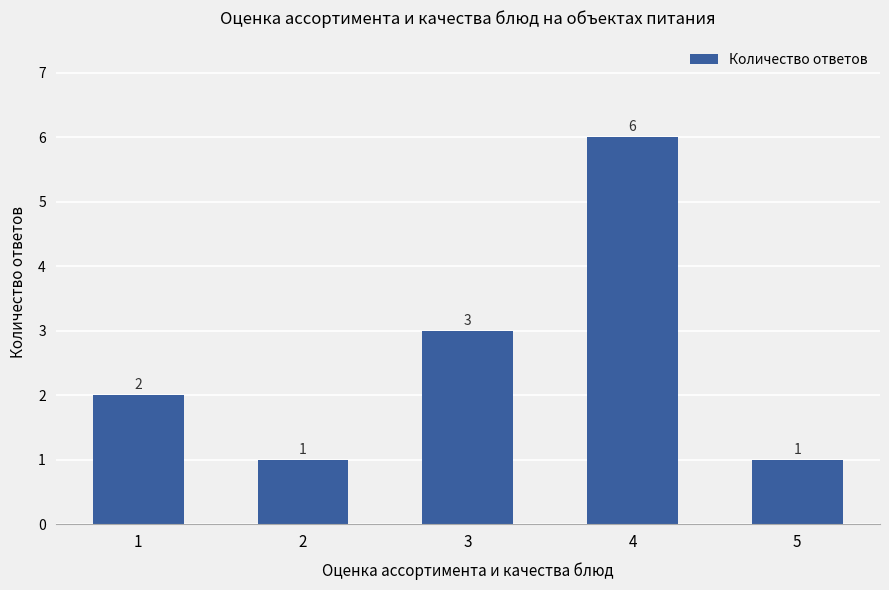

Reading right to left, transcribe all the data shown in this chart.

5=1	4=6	3=3	2=1	1=2